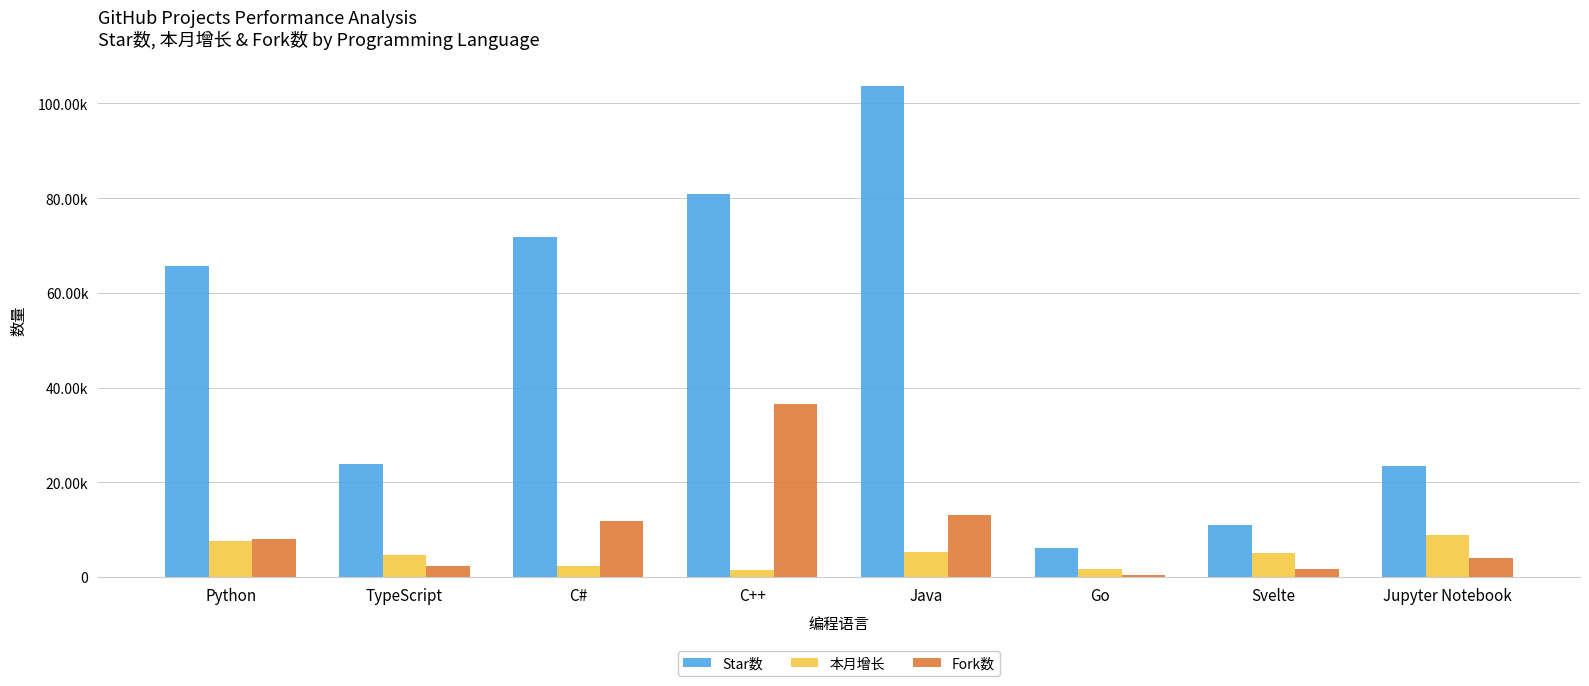

Which series has the largest range (max minus min)?

Star数